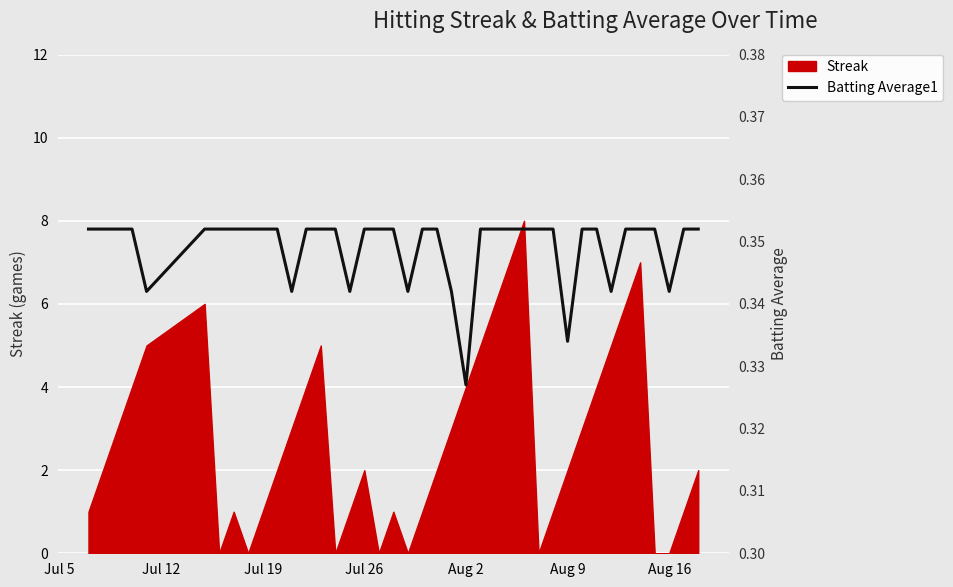

Reading left to right, what are all the values shown in this chart?

0.4	0.4	0.4	0.4	0.3	0.4	0.4	0.4	0.4	0.4	0.4	0.3	0.4	0.4	0.4	0.3	0.4	0.4	0.4	0.3	0.4	0.4	0.3	0.3	0.4	0.4	0.4	0.4	0.4	0.4	0.3	0.4	0.4	0.3	0.4	0.4	0.4	0.3	0.4	0.4